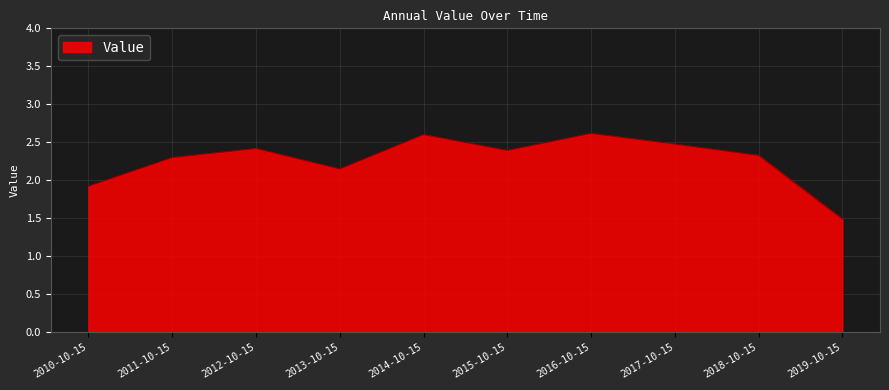

Count the number of categories in the chart.

10